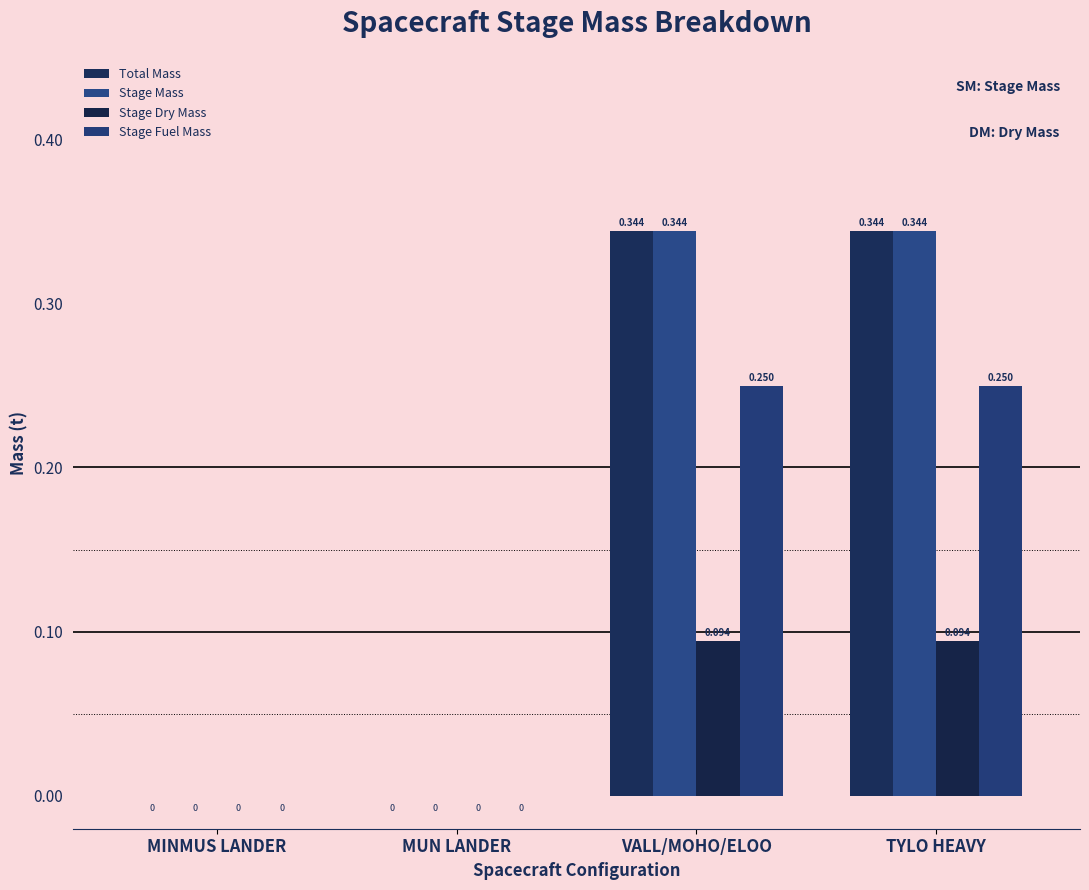

What is the label of the 4th bar from the right?

MINMUS LANDER